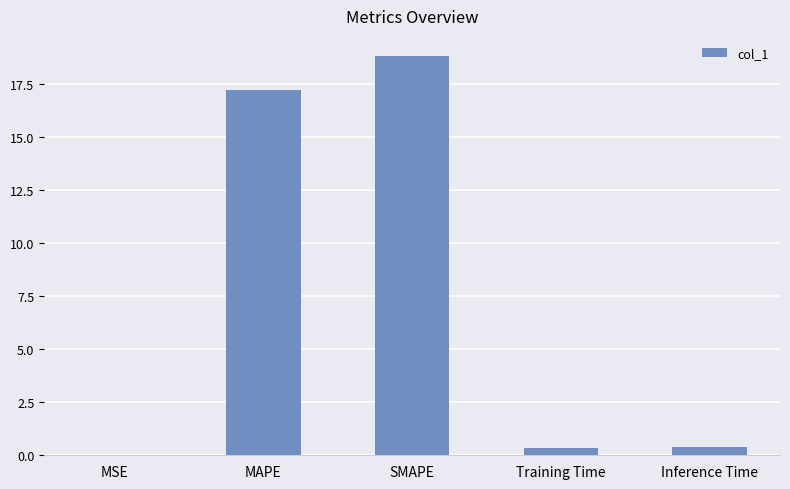

Where is the data nearest to the value 9?

MAPE